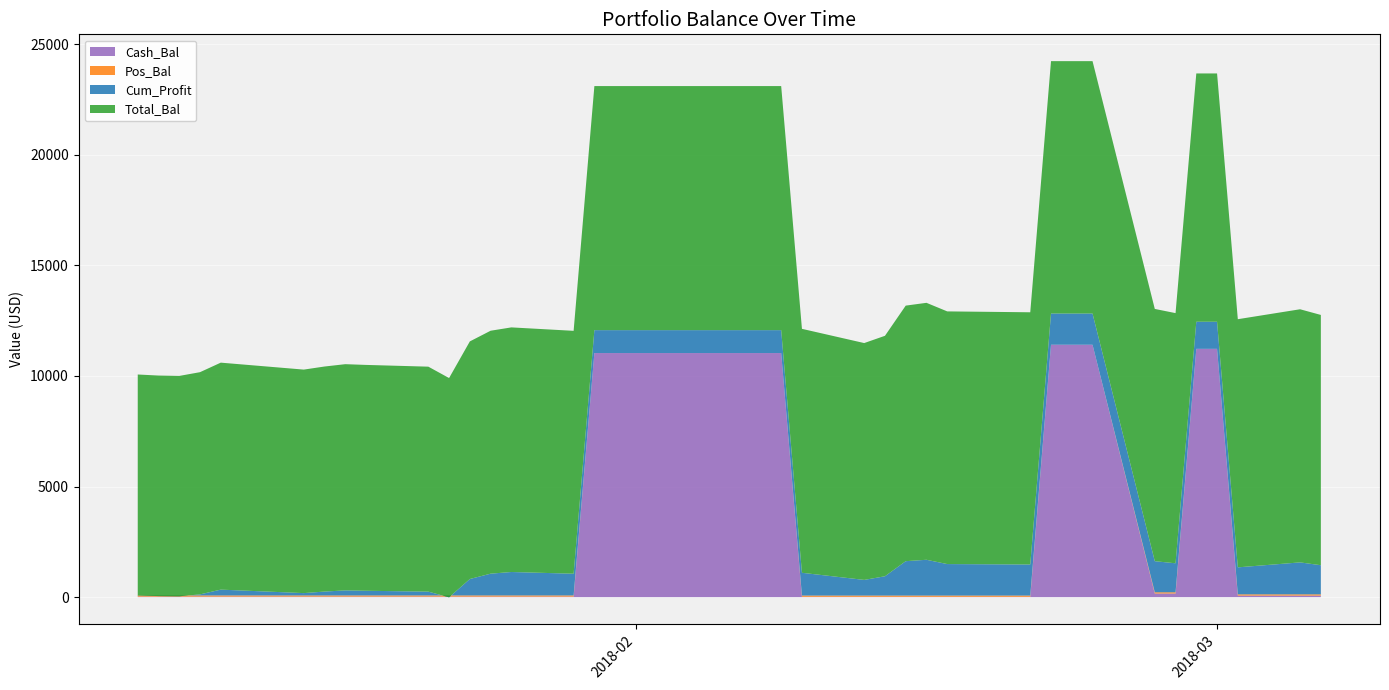

Reading left to right, transcribe all the data shown in this chart.

Cash_Bal: 21.8	21.8	21.8	21.8	21.8	21.8	21.8	21.8	21.8	21.8	21.8	21.8	21.8	21.8	21.8	11035.5	11035.5	11035.5	11035.5	11035.5	11035.5	11035.5	11035.5	13.0	13.0	13.0	13.0	13.0	13.0	13.0	11411.3	11411.3	11411.3	163.7	163.7	11225.8	11225.8	69.5	69.5	69.5
Pos_Bal: 54.0	54.0	54.0	54.0	54.0	54.0	54.0	54.0	54.0	54.0	54.0	54.0	54.0	54.0	54.0	0.0	0.0	0.0	0.0	0.0	0.0	0.0	0.0	57.0	57.0	57.0	57.0	57.0	57.0	57.0	0.0	0.0	0.0	55.0	55.0	0.0	0.0	56.0	56.0	56.0
Cum_Profit: -5.0	-28.7	-37.4	47.4	262.9	105.7	175.4	228.3	211.6	172.1	-85.4	742.9	984.3	1059.9	982.1	1035.5	1035.5	1035.5	1035.5	1035.5	1035.5	1035.5	1035.5	1030.0	708.5	872.7	1554.9	1618.2	1424.4	1404.5	1411.3	1411.3	1411.3	1405.7	1311.1	1225.8	1225.8	1220.2	1444.8	1316.5
Total_Bal: 9995.0	9971.3	9962.6	10047.4	10262.9	10105.7	10175.4	10228.3	10211.6	10172.1	9914.6	10742.9	10984.3	11059.9	10982.1	11035.5	11035.5	11035.5	11035.5	11035.5	11035.5	11035.5	11035.5	11030.0	10708.5	10872.7	11554.9	11618.2	11424.4	11404.5	11411.3	11411.3	11411.3	11405.7	11311.1	11225.8	11225.8	11220.2	11444.8	11316.5